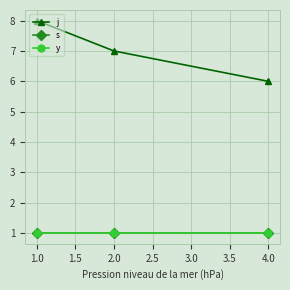

At which label is j closest to 7?

2.0